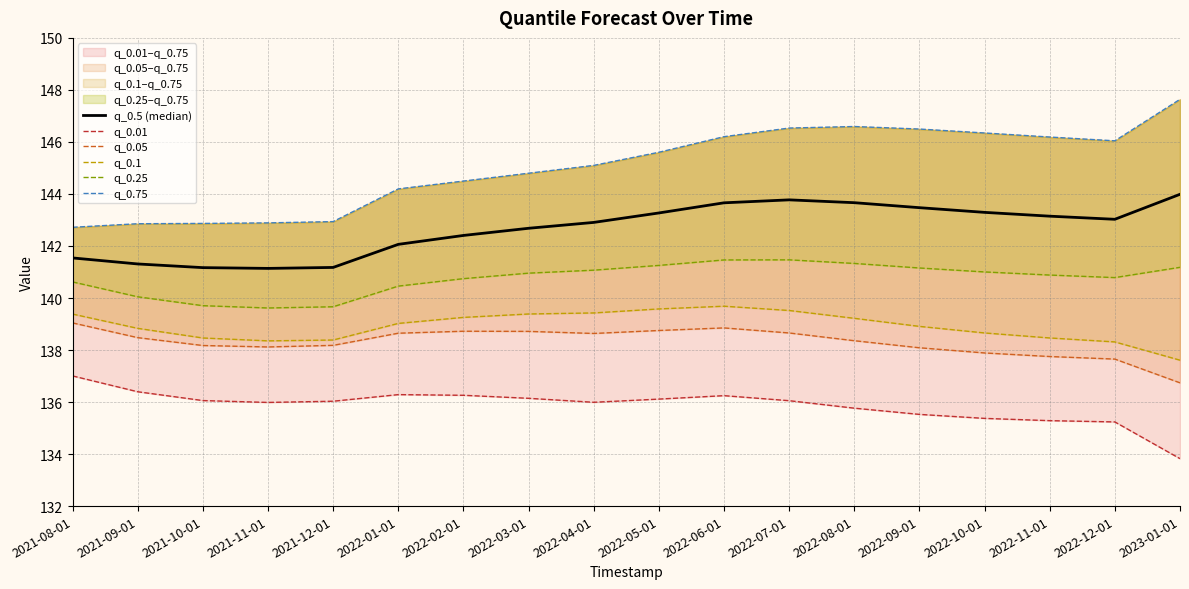

Where does the q_0.1 series first go above 139?

2021-08-01